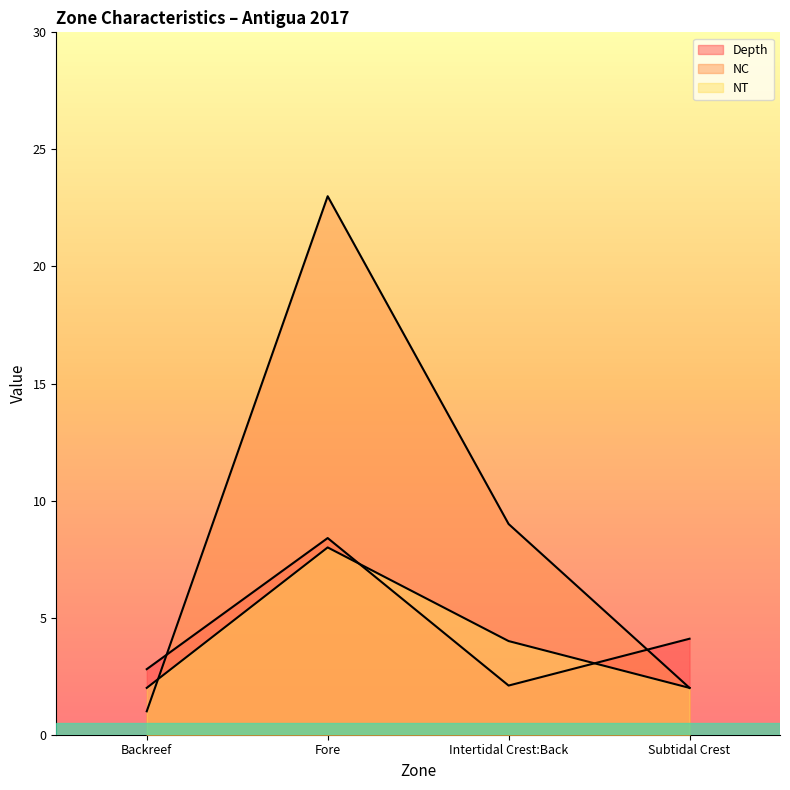

True or false: NT and Depth intersect in this chart.

True